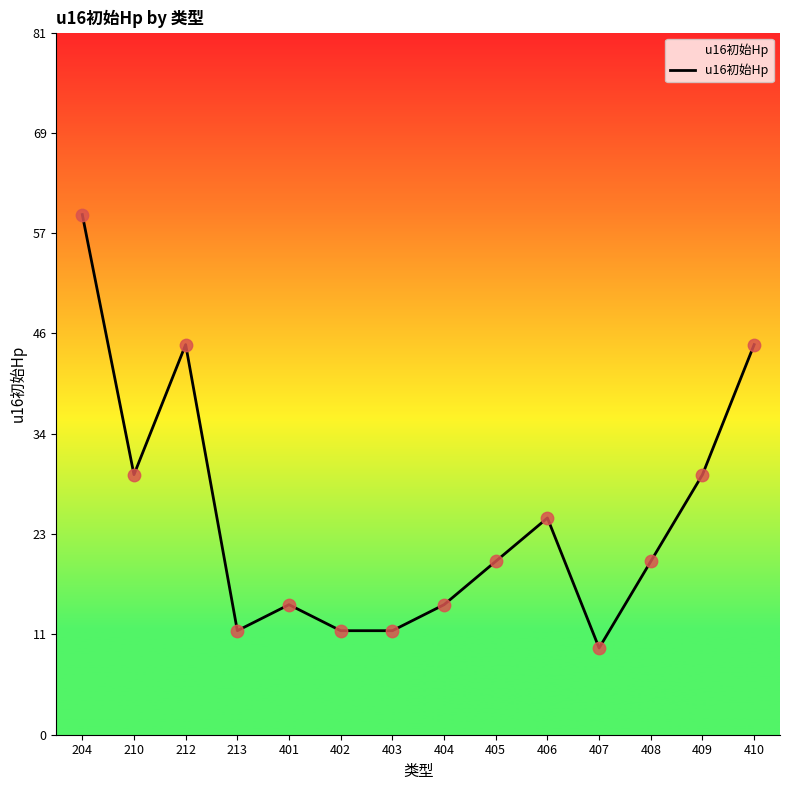

Does the chart have visible grid lines?

No